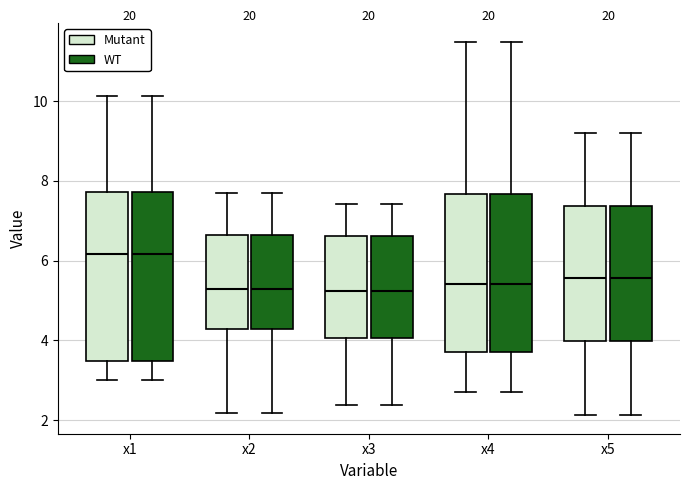

Reading left to right, read every box against the y-axis: the position of its median line, the range the box covers, and the ends of its whiskers. The values are not printed on the chart, so give them approximately, as read against the axis.

x1 (Mutant): median 6.2, box 3.4 to 7.8, whiskers 3.0 to 10.2
x1 (WT): median 6.2, box 3.4 to 7.8, whiskers 3.0 to 10.2
x2 (Mutant): median 5.2, box 4.2 to 6.6, whiskers 2.2 to 7.8
x2 (WT): median 5.2, box 4.2 to 6.6, whiskers 2.2 to 7.8
x3 (Mutant): median 5.2, box 4.0 to 6.6, whiskers 2.4 to 7.4
x3 (WT): median 5.2, box 4.0 to 6.6, whiskers 2.4 to 7.4
x4 (Mutant): median 5.4, box 3.8 to 7.6, whiskers 2.8 to 11.4
x4 (WT): median 5.4, box 3.8 to 7.6, whiskers 2.8 to 11.4
x5 (Mutant): median 5.6, box 4.0 to 7.4, whiskers 2.2 to 9.2
x5 (WT): median 5.6, box 4.0 to 7.4, whiskers 2.2 to 9.2